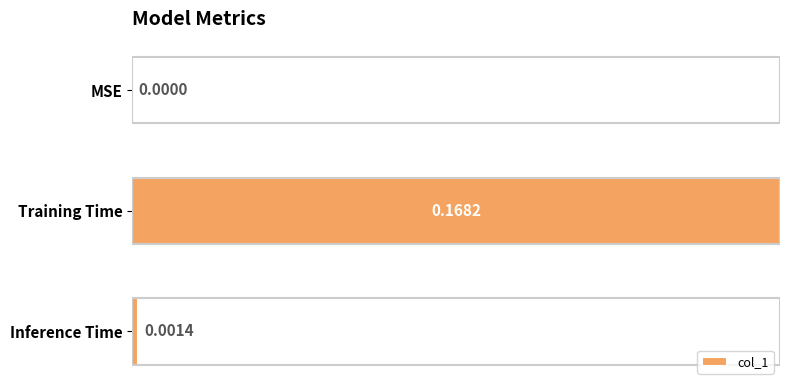

Which label corresponds to the largest value in the chart?

Training Time